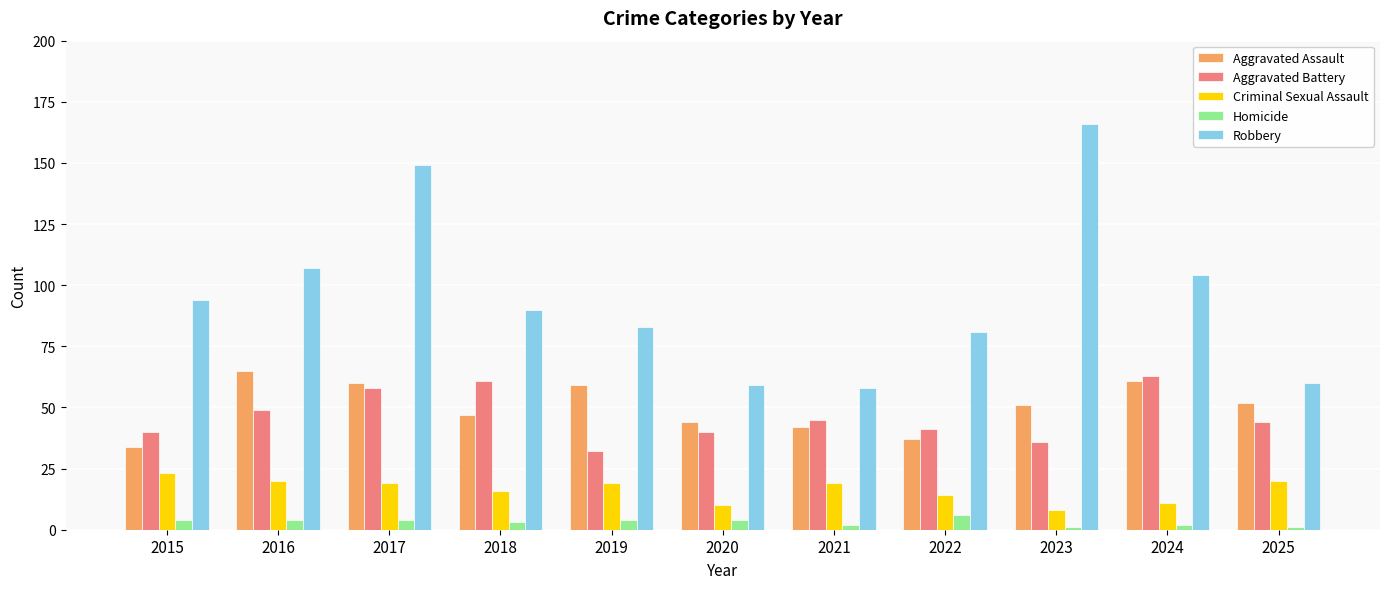

Does the chart contain stacked bars?

No